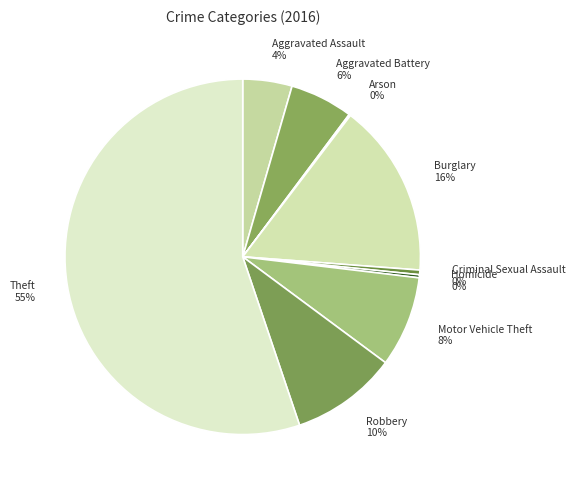

Does any single category account for the majority?

Yes